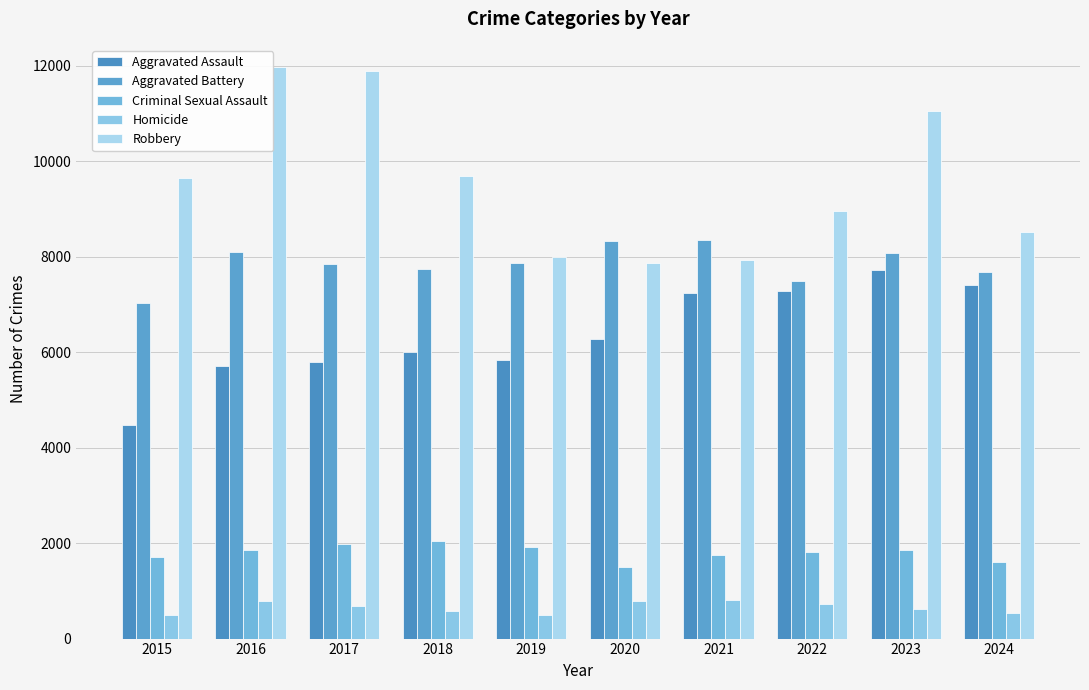

Count the number of categories in the chart.

10